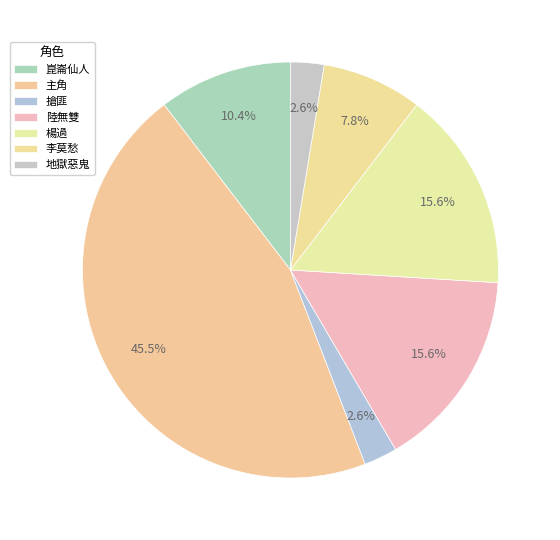

Between 主角 and 搶匪, which is larger?

主角